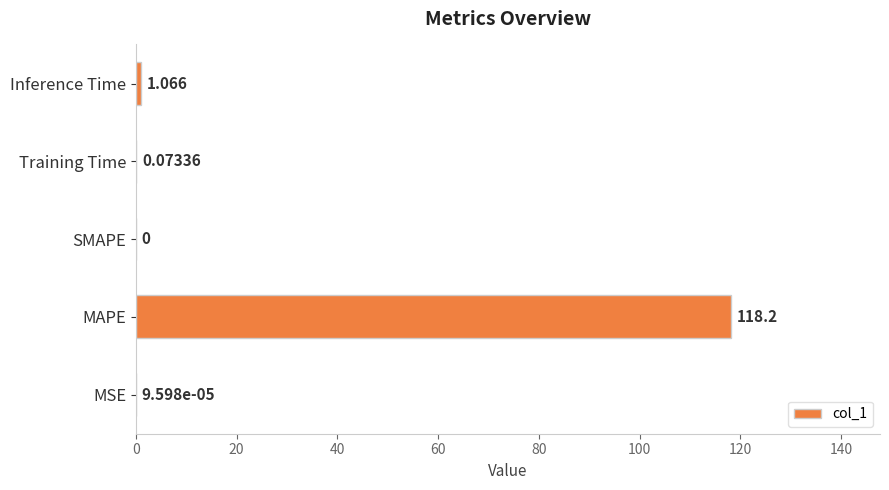

Which category has the highest value across all series?

MAPE